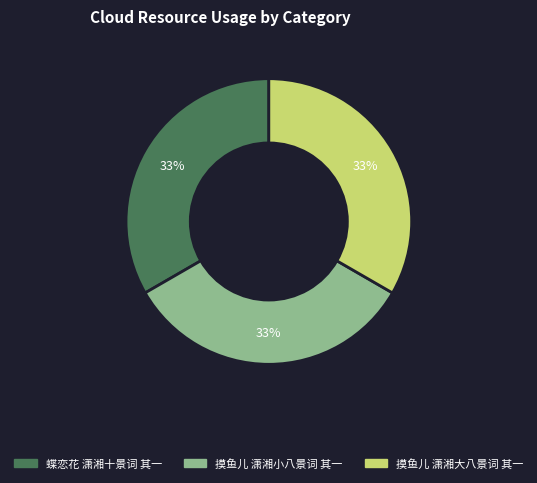

Is it true that 蝶恋花 潇湘十景词 其一 is 42% of the pie?

False